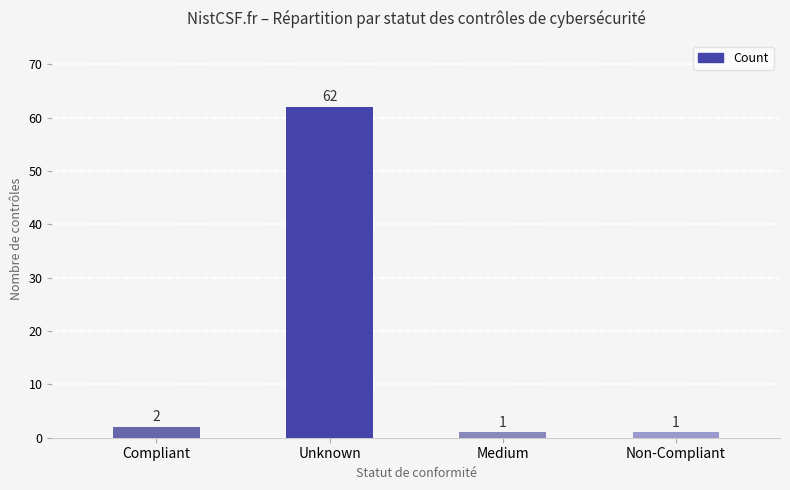

How many data points are less than 2?

2